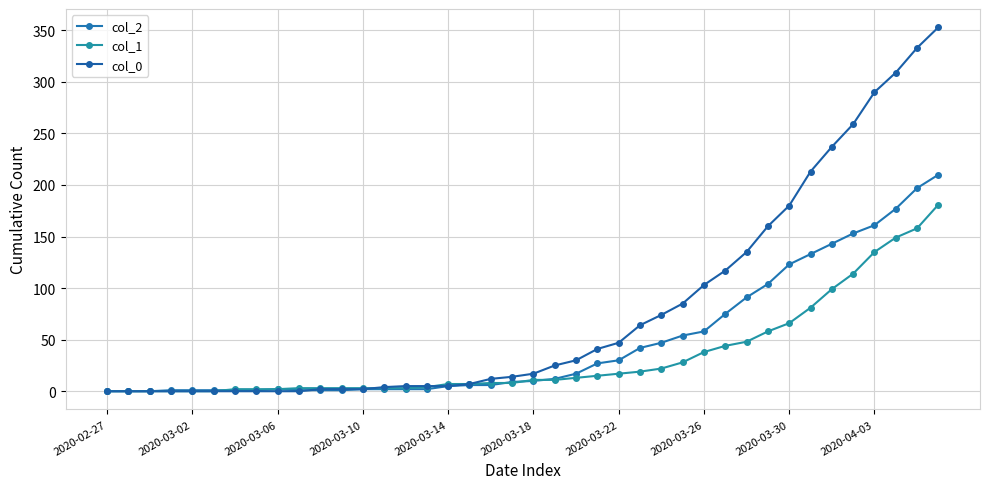

How many values in the col_2 series are below 10?

20